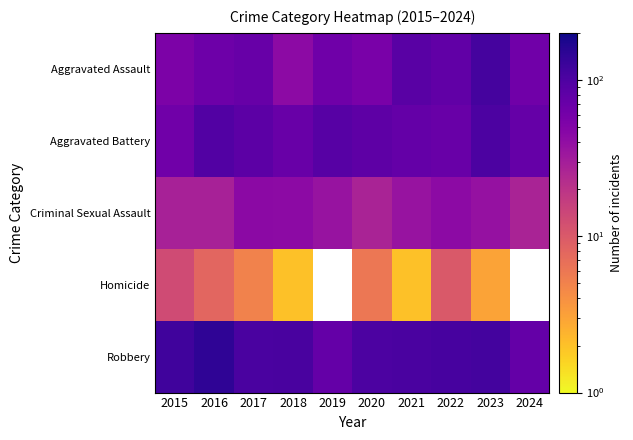

List the series in order of their overall mean, highest first.

Aggravated Battery, Criminal Sexual Assault, Homicide, Robbery, Aggravated Assault